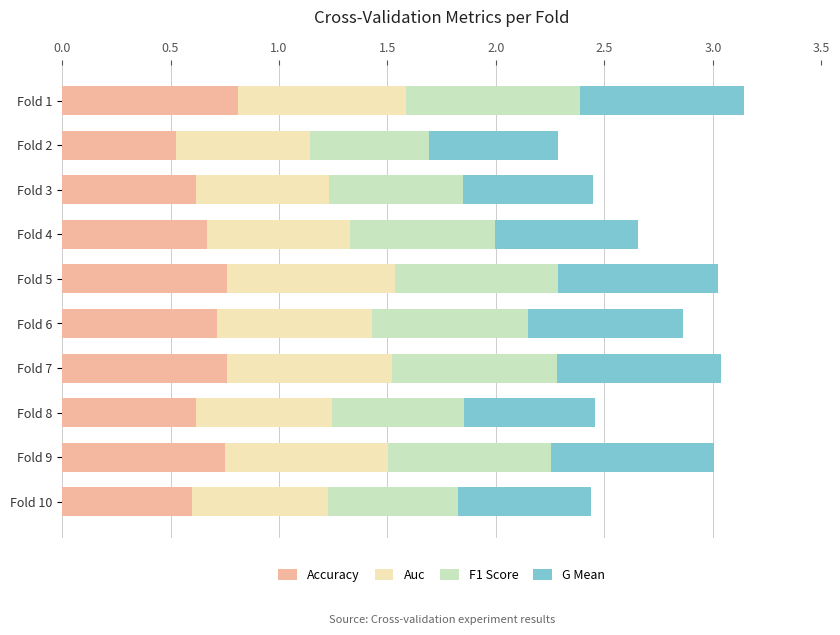

True or false: Accuracy has a value of 0.5 at Fold 2.

True